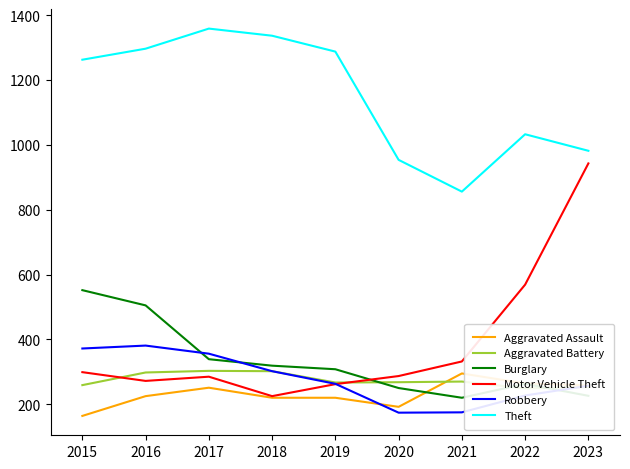

Where is the first local maximum for Theft?

2017